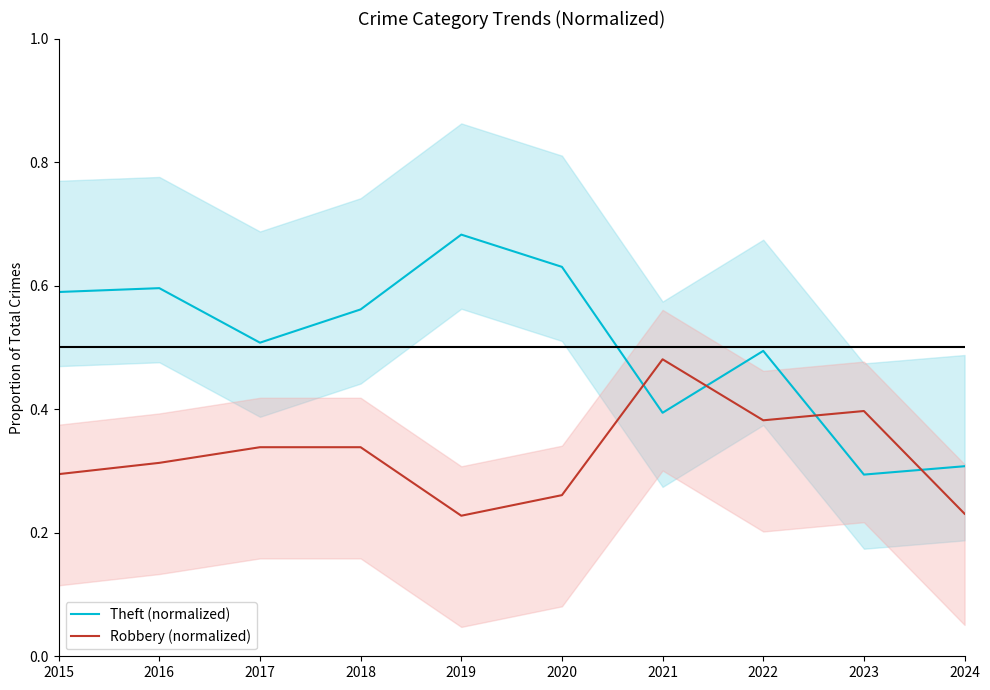

The Theft (normalized) series shows 0.7 at 2017. True or false?

False